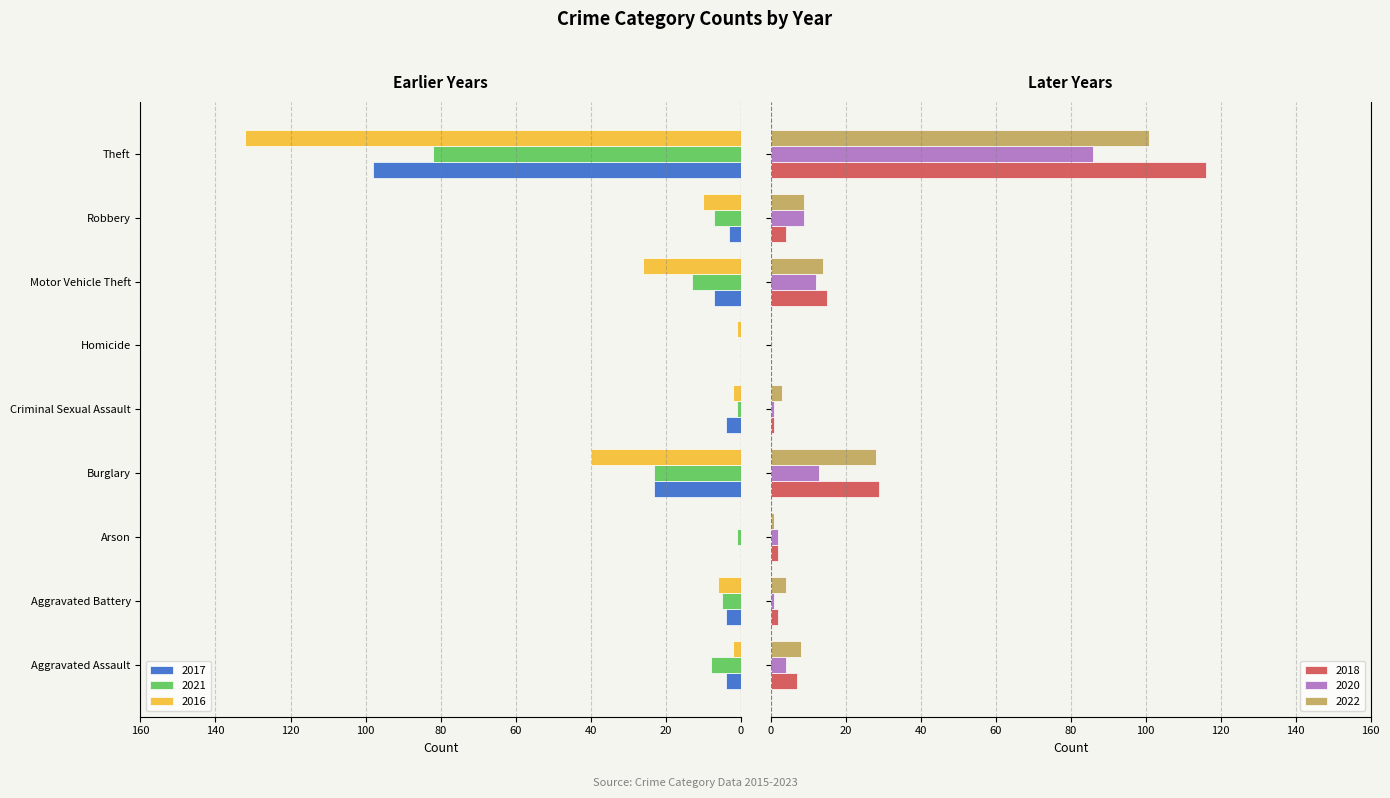

How many positive values does the 2022 series have?

8